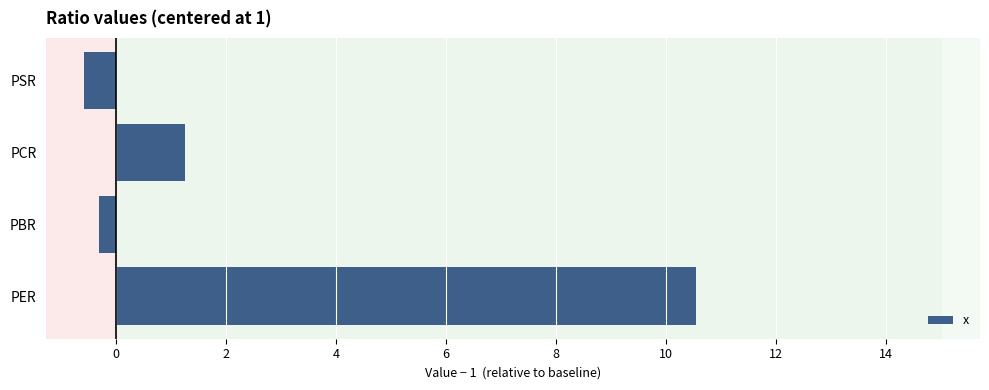

List the labels in order of value, smallest first.

PSR, PBR, PCR, PER